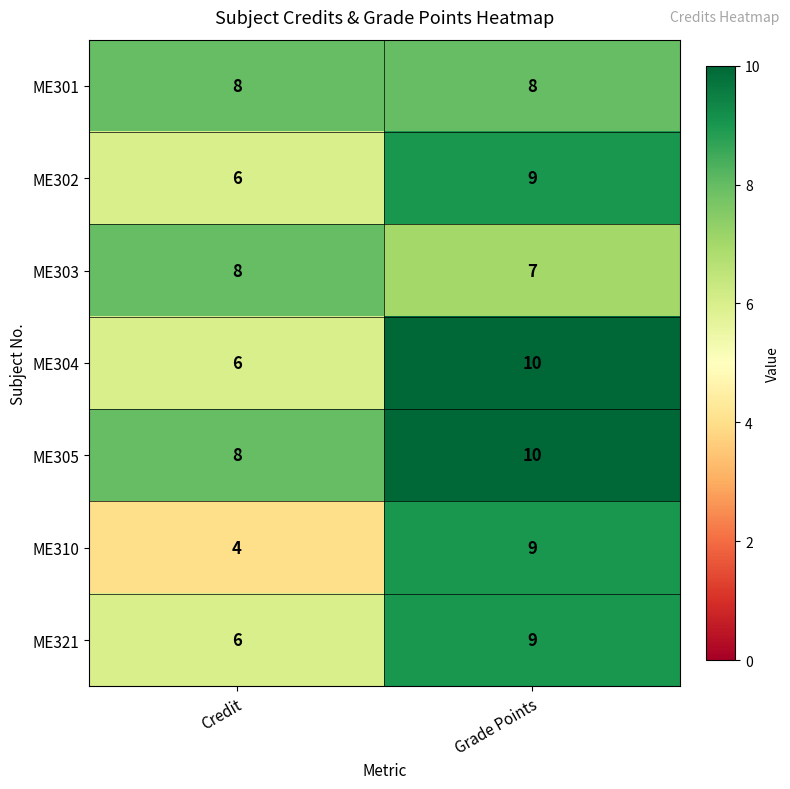

What is the greatest value displayed?

10